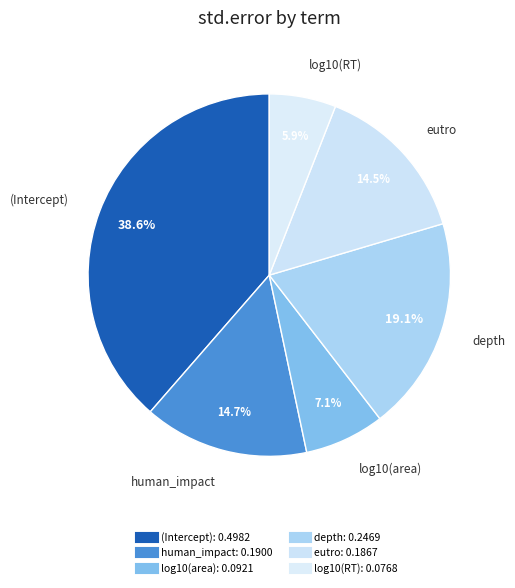

Does log10(area) account for over 50% of the chart?

No